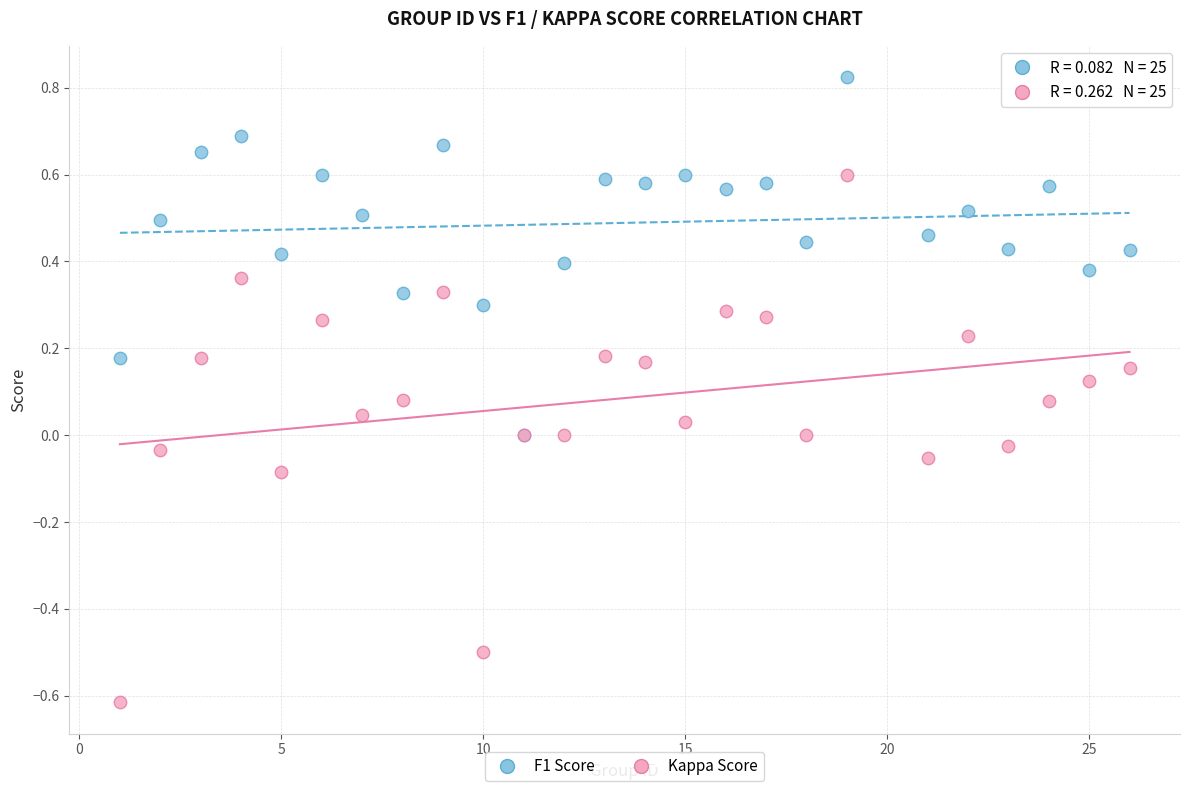

Which series contains the highest Y value?

F1 Score